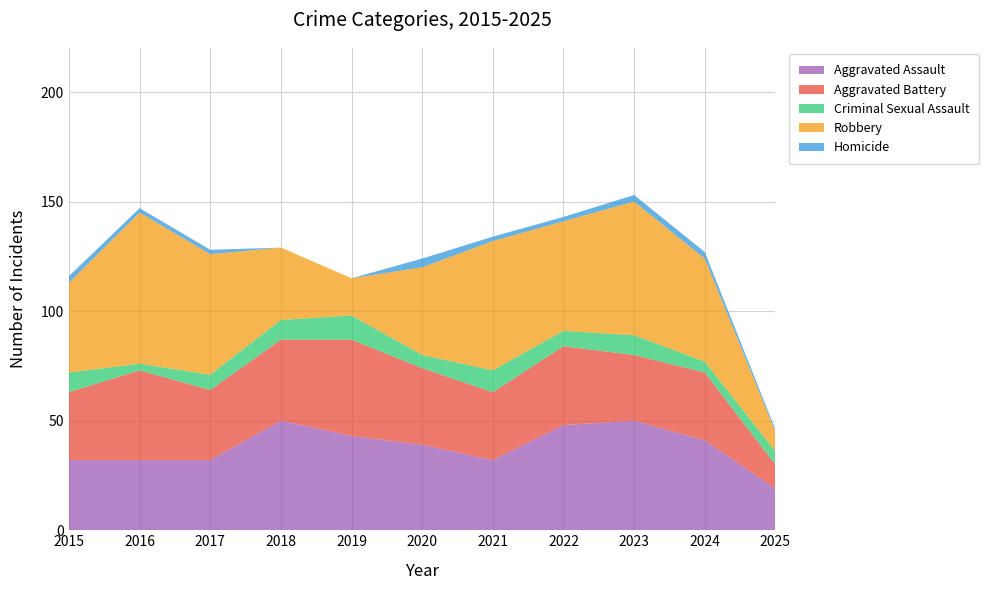

Reading left to right, transcribe all the data shown in this chart.

Aggravated Assault: 32	32	32	50	43	39	32	48	50	41	19
Aggravated Battery: 31	41	32	37	44	35	31	36	30	31	11
Criminal Sexual Assault: 9	3	7	9	11	6	10	7	9	5	6
Robbery: 41	69	55	33	17	40	59	50	61	47	9
Homicide: 3	2	2	0	0	4	2	2	3	3	1